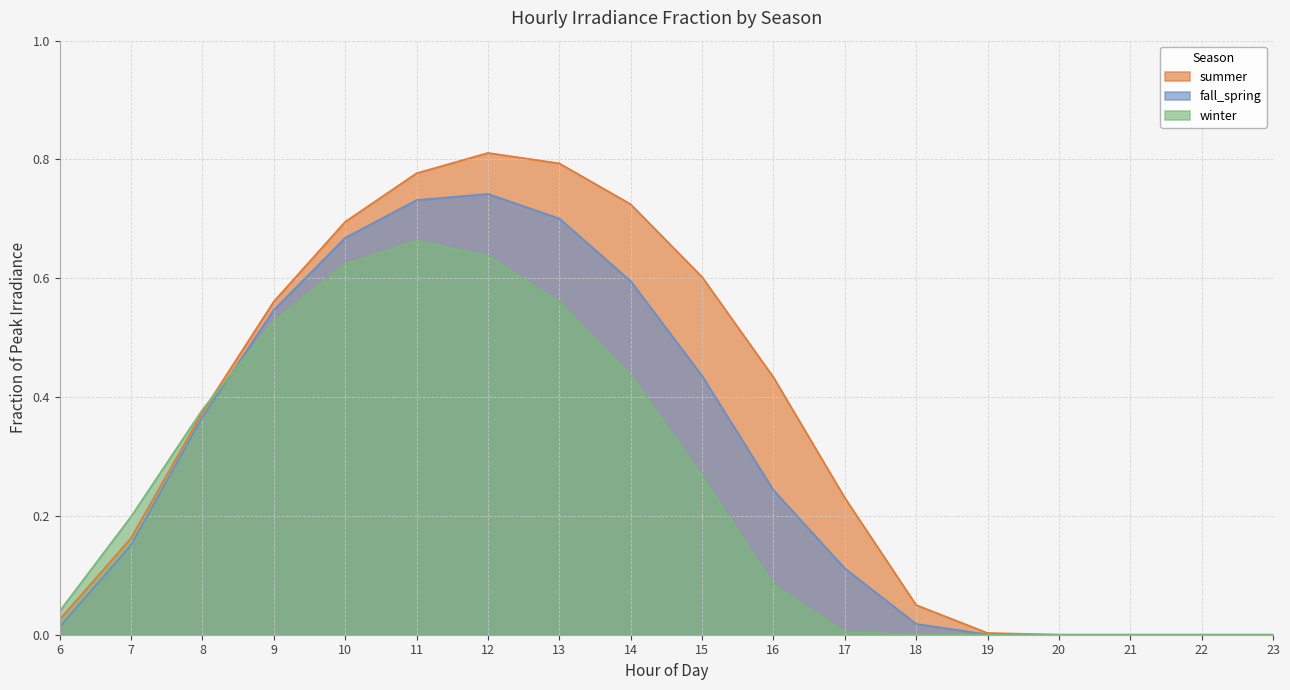

Which series has the widest spread of values?

summer